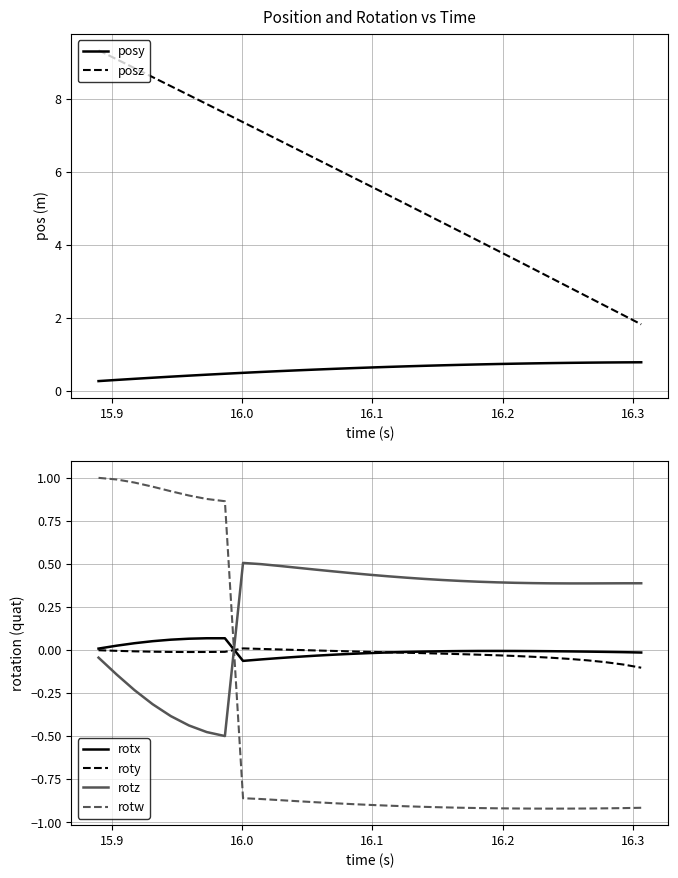

True or false: posz and roty cross at least once.

False